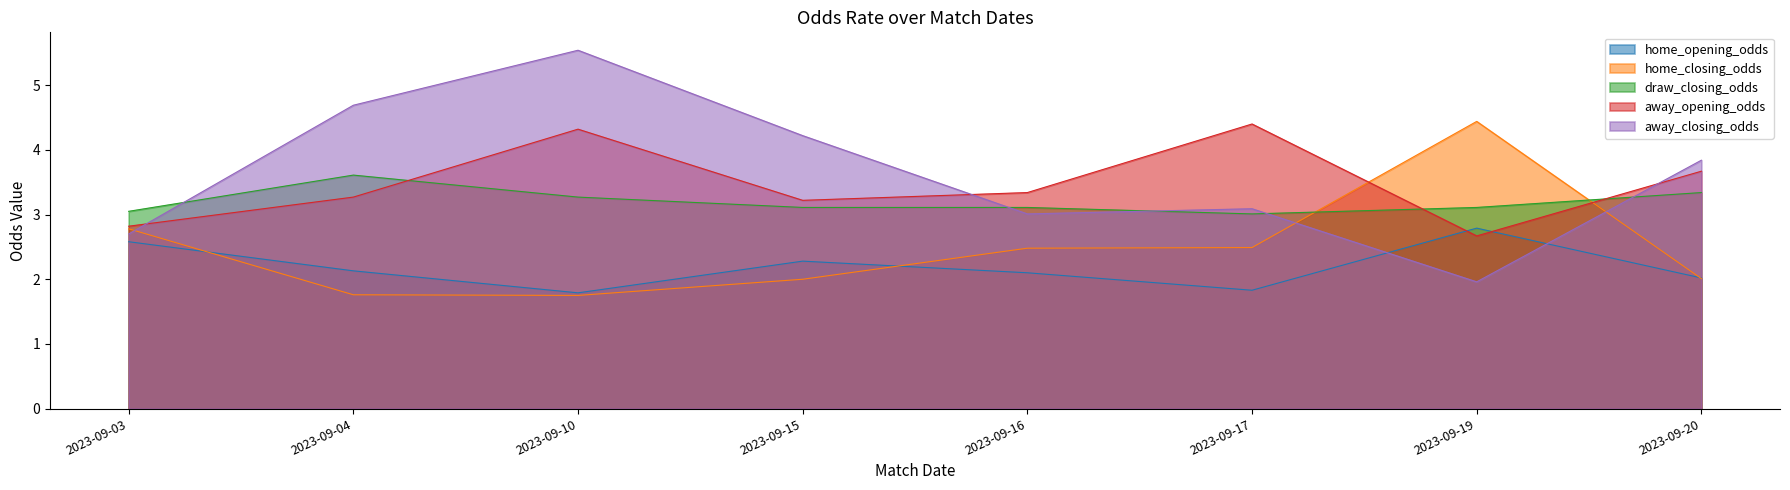

What is the spread (max minus min) of values at 2023-09-04?

2.9